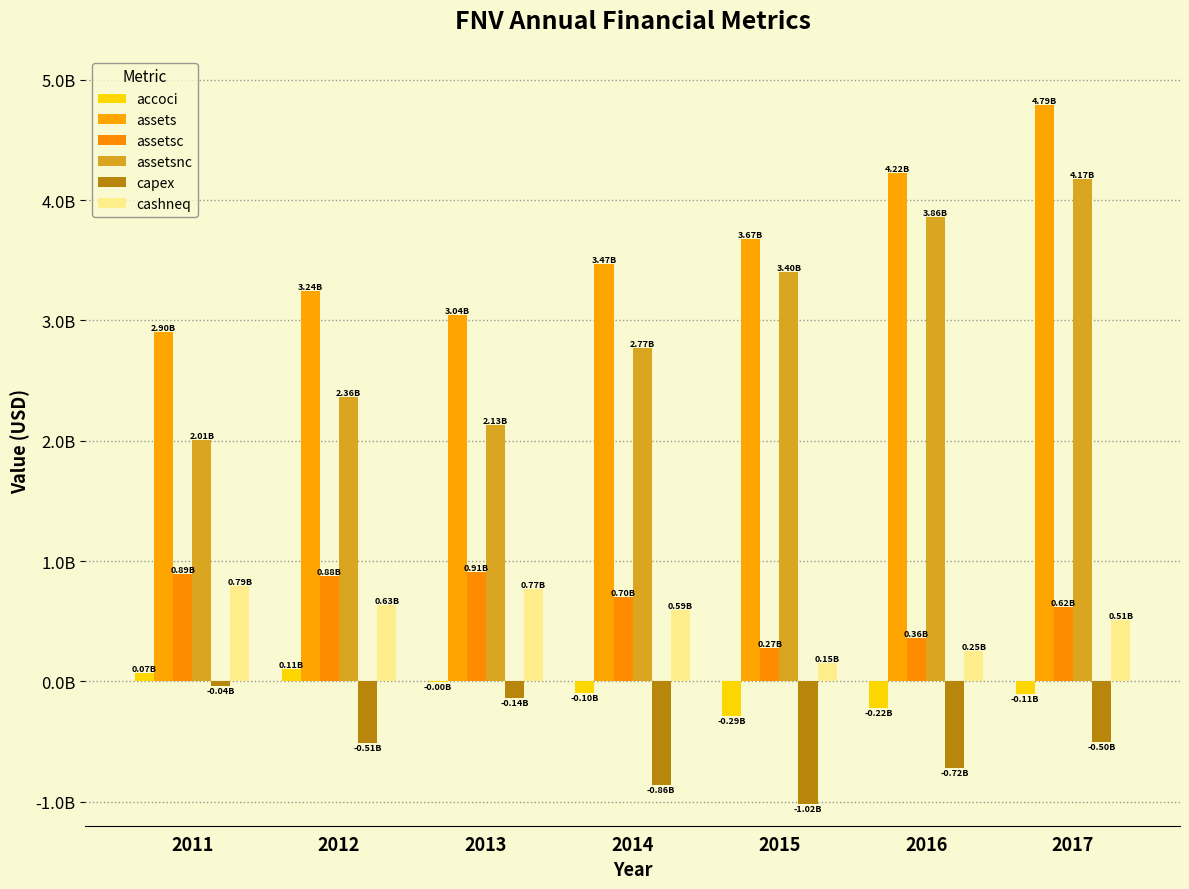

What value does the cashneq series have at 2014, to the nearest 50?

592500000